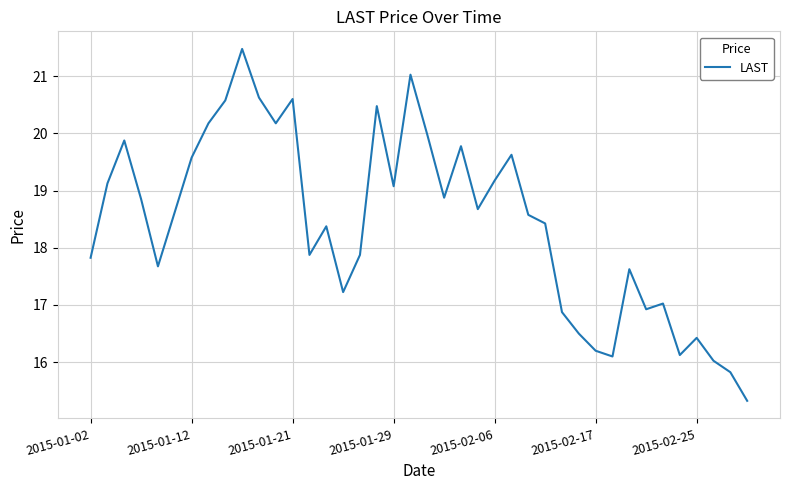

True or false: the data has more than 2 interior local peaks.

True